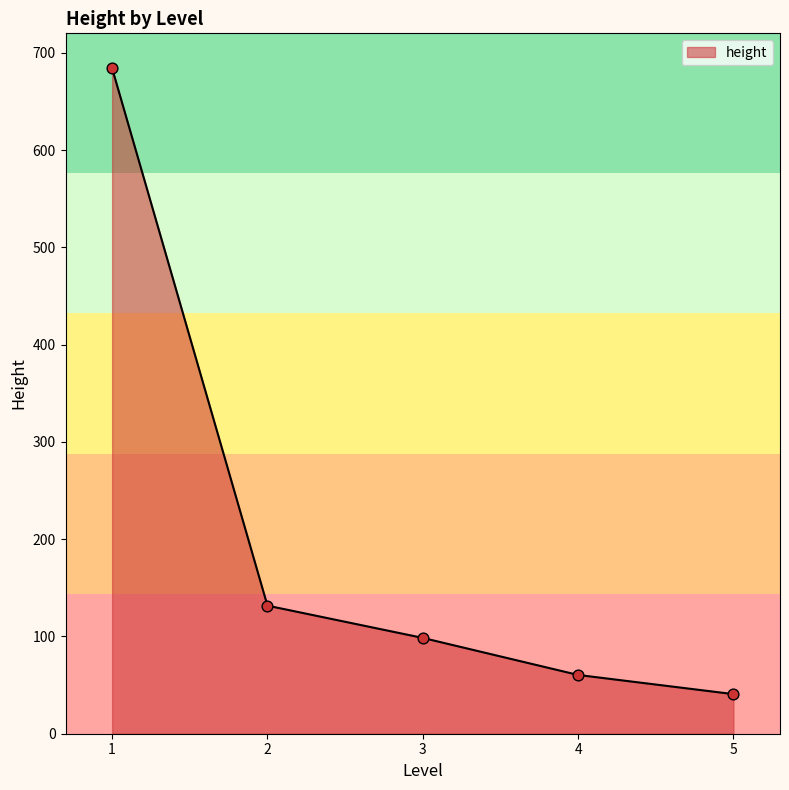

Approximately how many times larger is the value at 2 compared to 4?

2.2